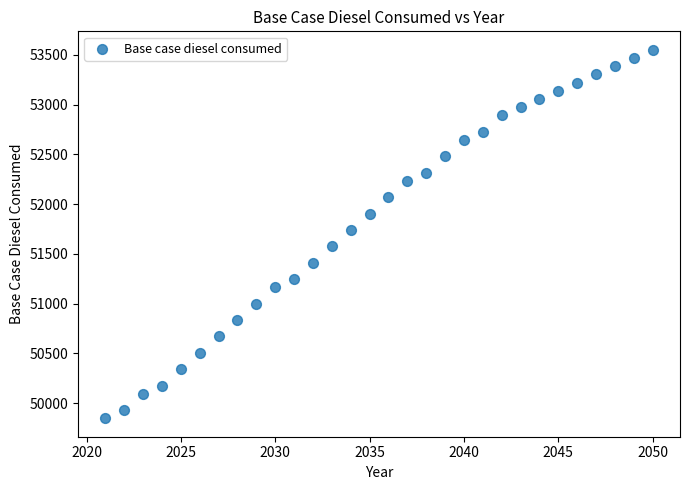

What Y value in the scatter plot is closest to 51699?

51740.3